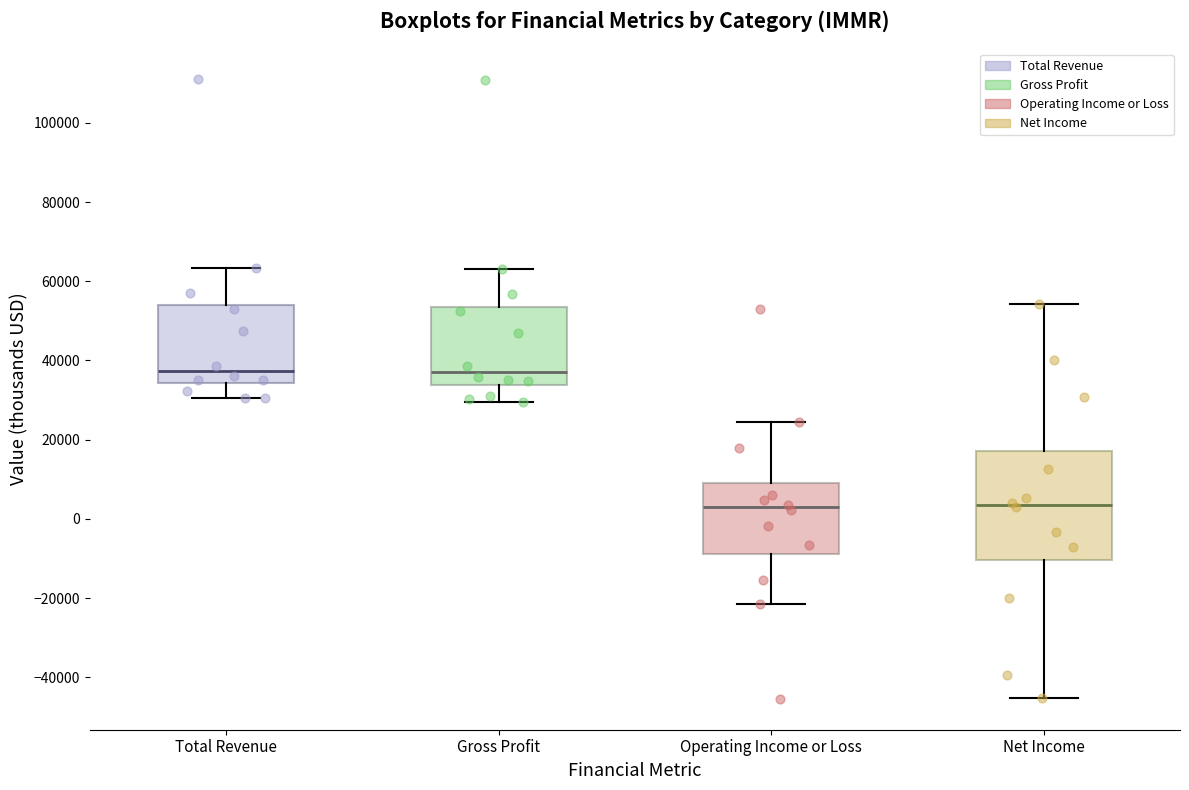

Which box is the tallest, from its lower edge to its upper edge?

Net Income